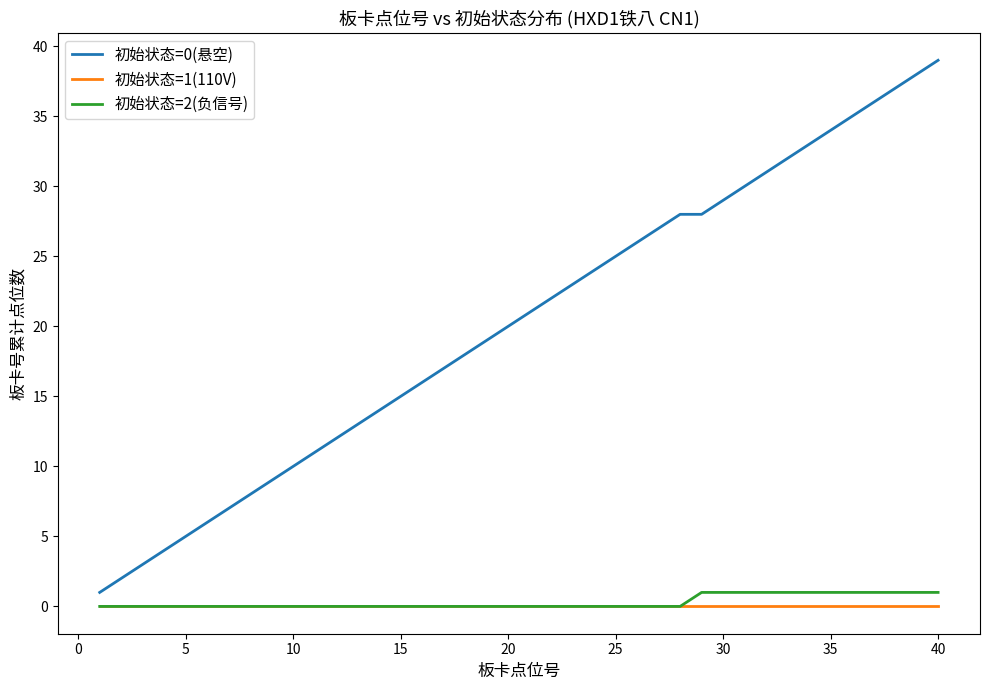

Which series has the widest spread of values?

初始状态=0(悬空)